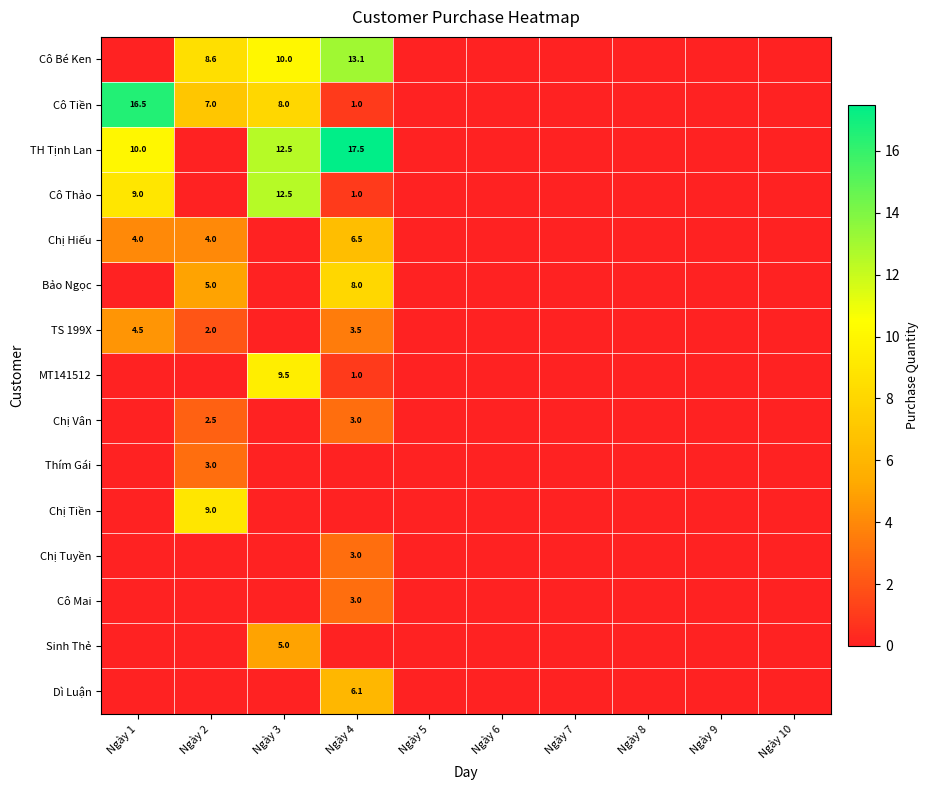

Is it true that Chị Tiền equals 9.0 at Ngày 2?

True